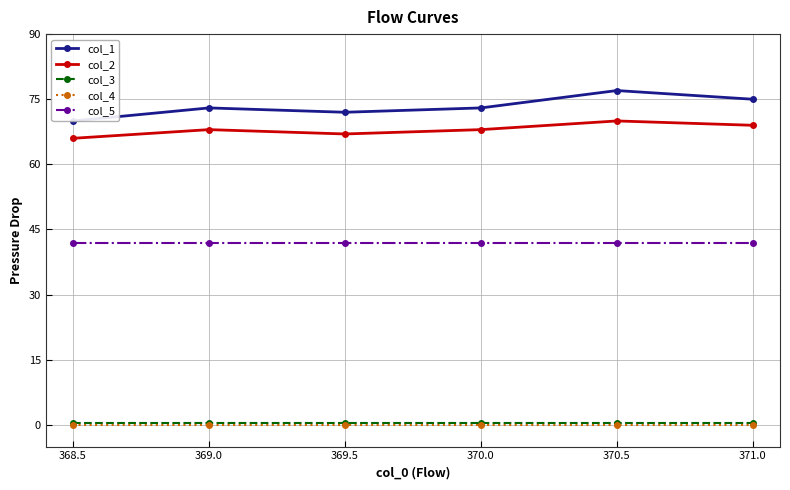

Does the chart have visible grid lines?

Yes